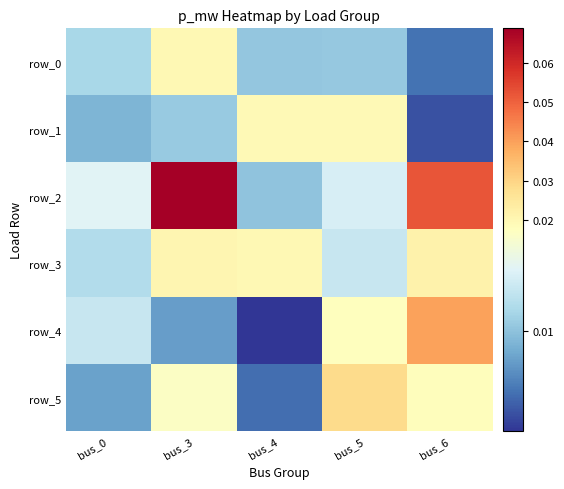

Where is row_4 nearest to the value 0?

bus_4